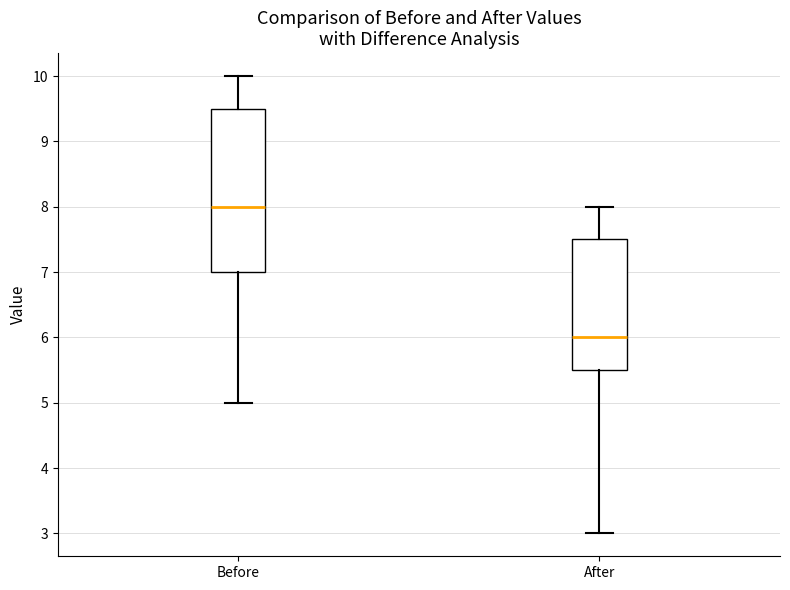

Which box is the tallest, from its lower edge to its upper edge?

Before